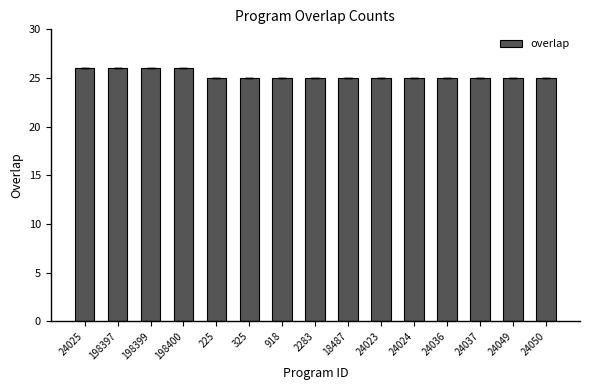

What is the label of the 2nd bar from the left?

198397